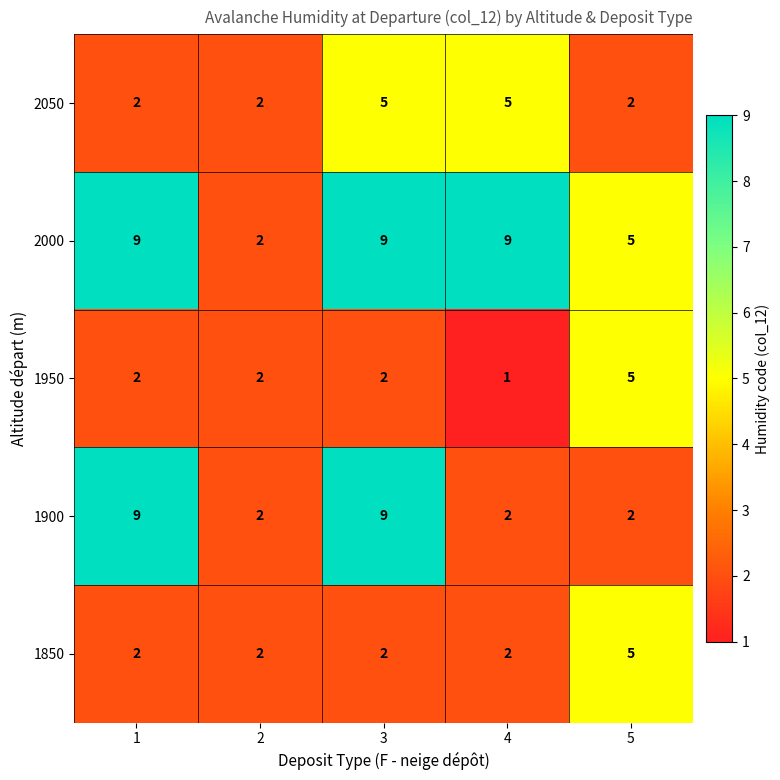

Reading left to right, extract all data points from this chart.

2050: 1=2	2=2	3=5	4=5	5=2
2000: 1=9	2=2	3=9	4=9	5=5
1950: 1=2	2=2	3=2	4=1	5=5
1900: 1=9	2=2	3=9	4=2	5=2
1850: 1=2	2=2	3=2	4=2	5=5